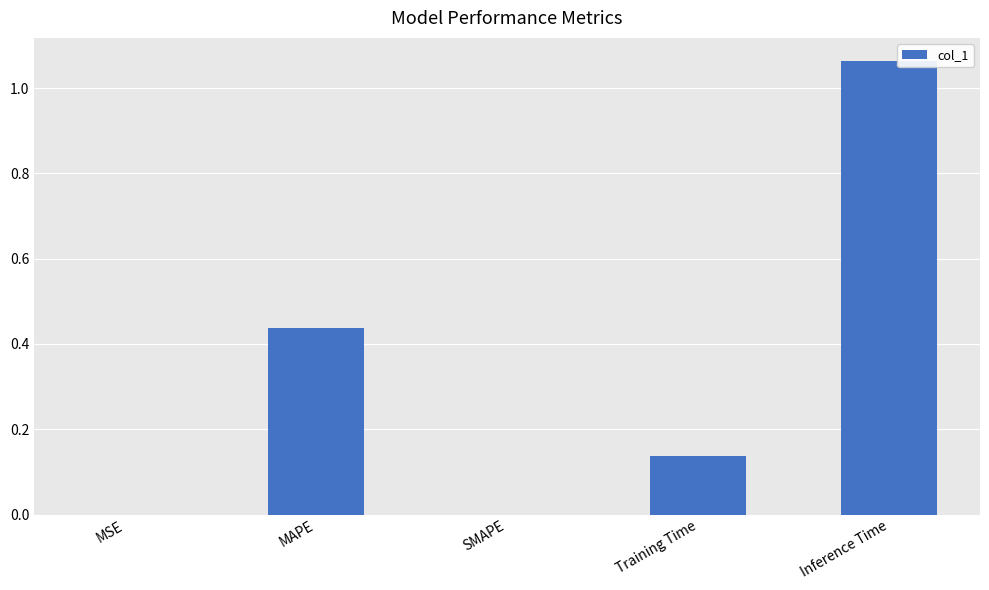

The chart shows a value of 0.0 at SMAPE. True or false?

True